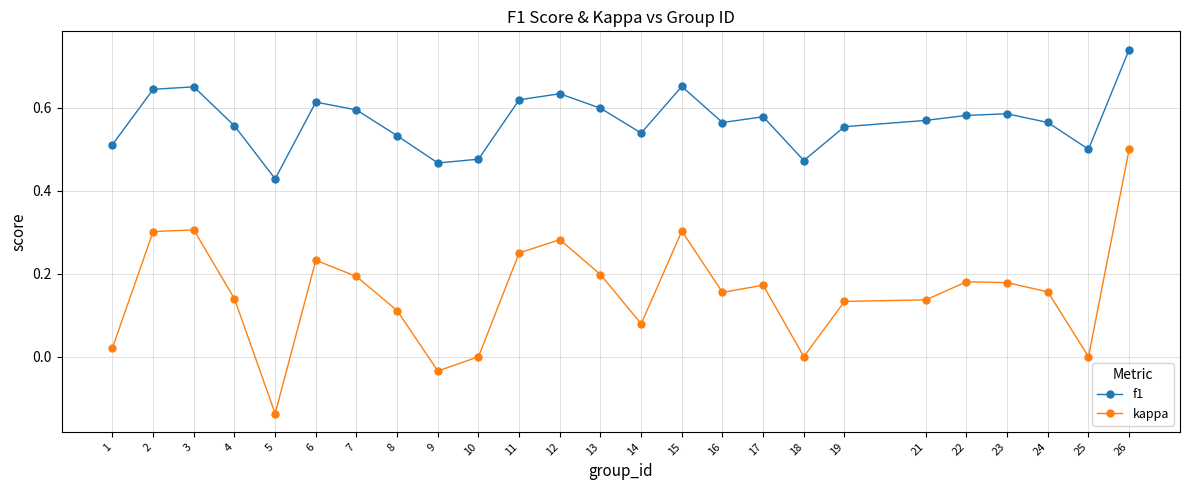

True or false: kappa has more than 2 points higher than both neighbors.

True